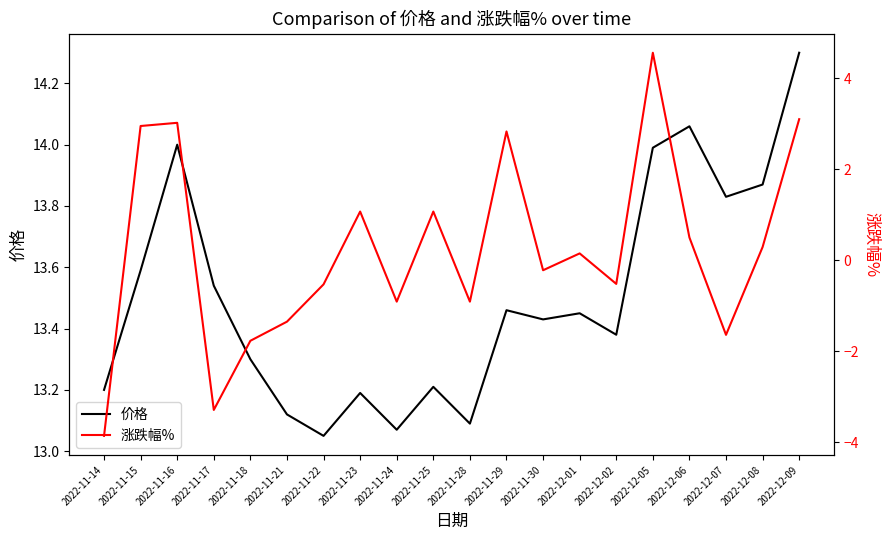

Read the 价格 value at 2022-11-15.

13.6